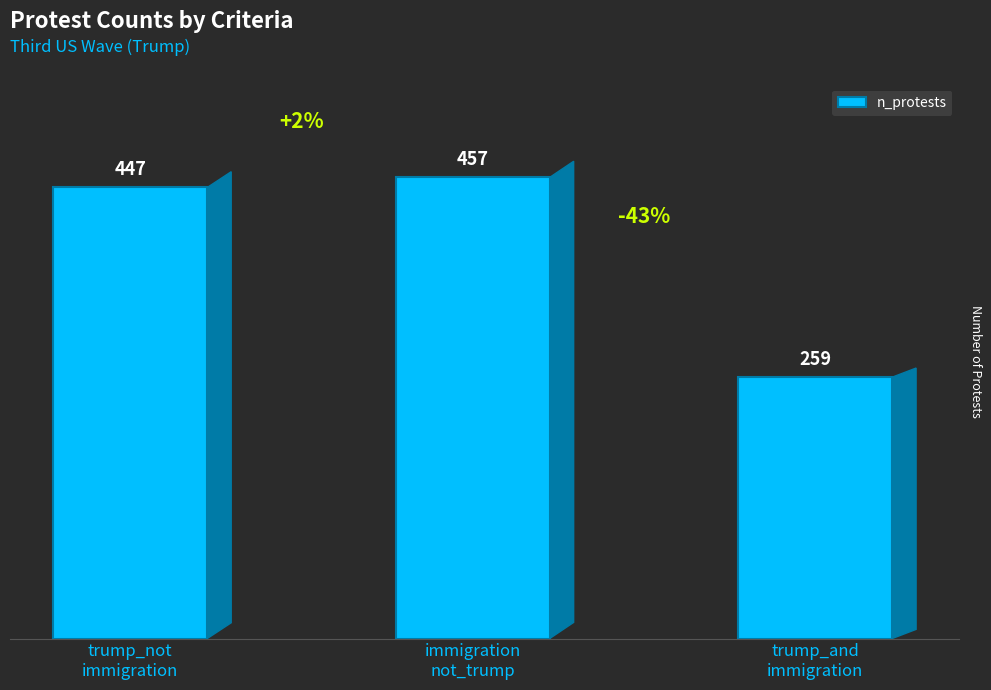

What is the ratio of the value at trump_not
immigration to the value at immigration
not_trump?

1.0